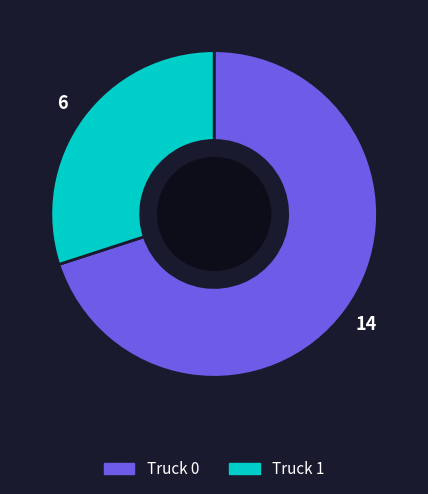

Rank the categories by value from lowest to highest.

Truck 1, Truck 0